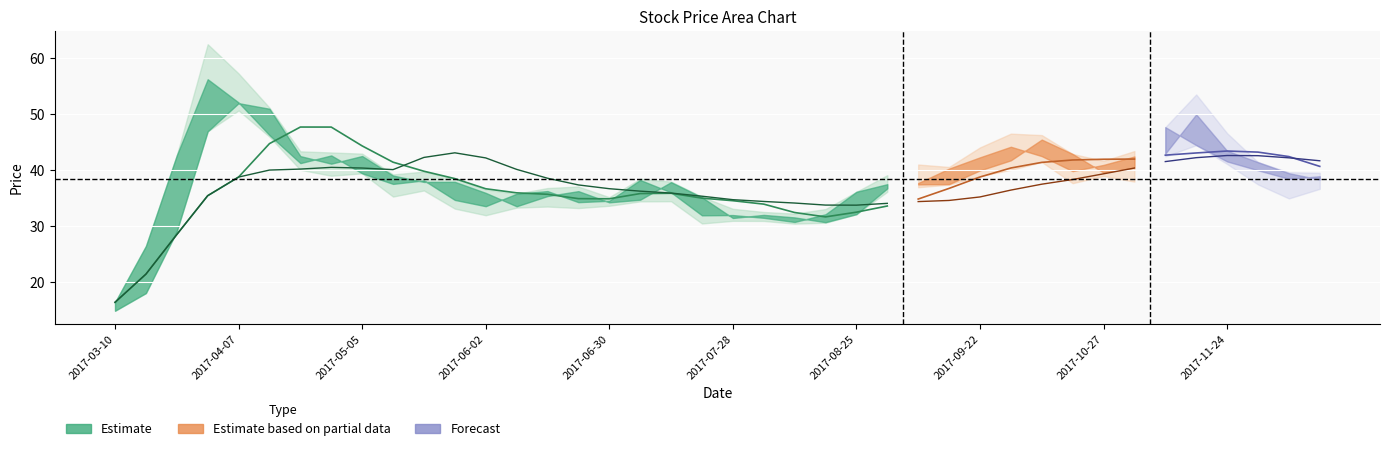

Does the chart display data point markers on the line(s)?

No